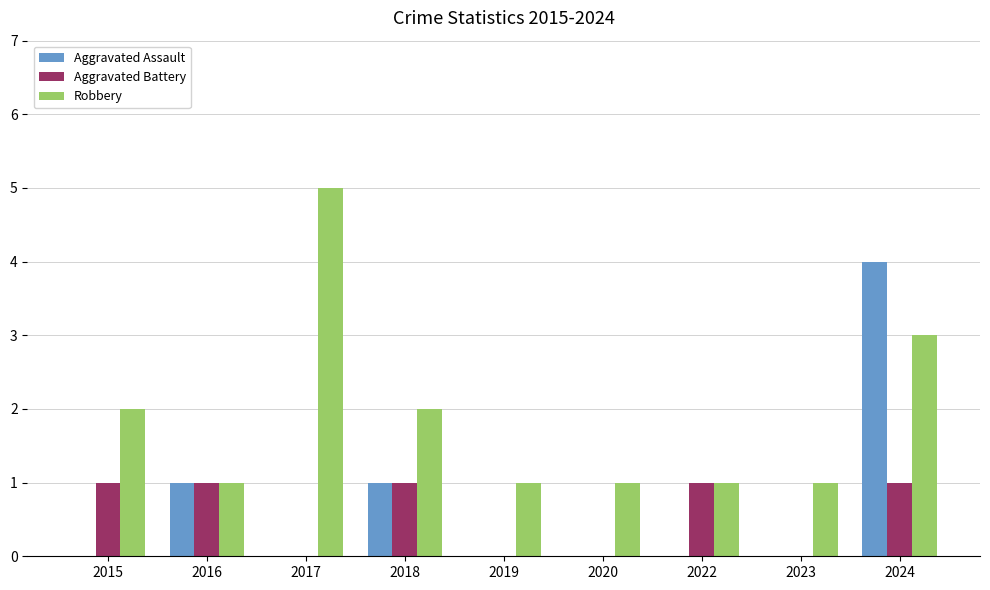

Reading left to right, extract all data points from this chart.

Aggravated Assault: 0	1	0	1	0	0	0	0	4
Aggravated Battery: 1	1	0	1	0	0	1	0	1
Robbery: 2	1	5	2	1	1	1	1	3